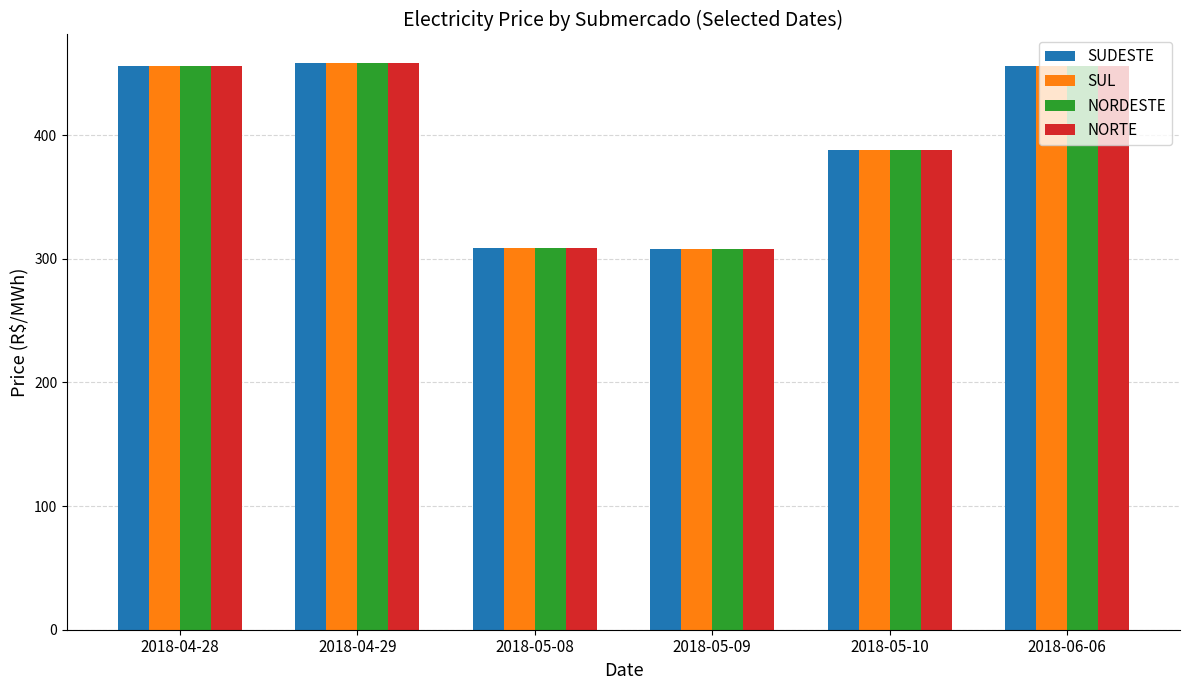

Which series changed the most between 2018-04-28 and 2018-05-10?

NORDESTE